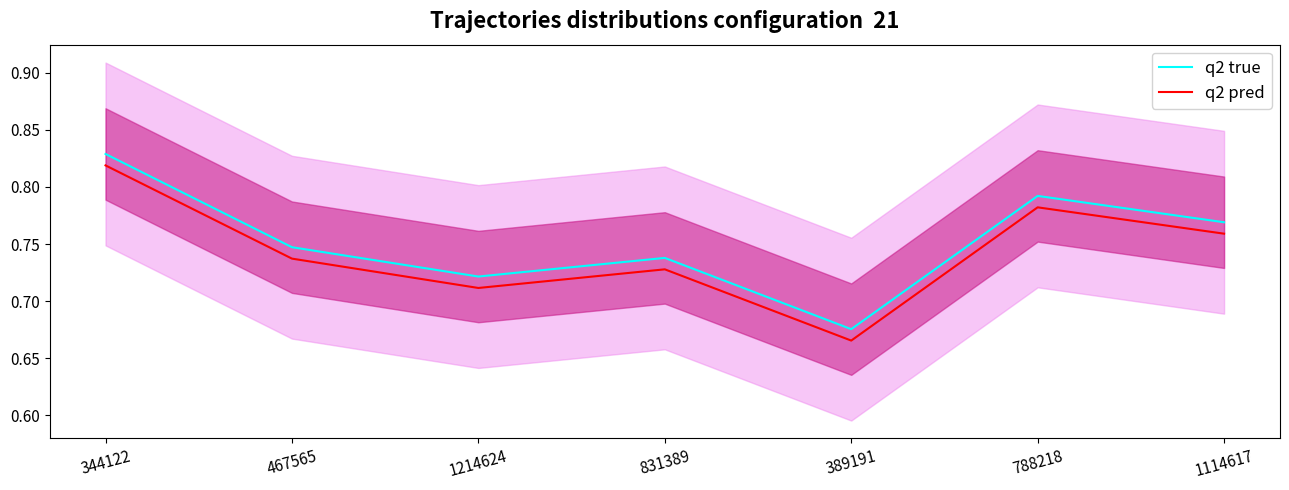

Reading right to left, list all the values displayed in this chart.

q2 true: 0.8	0.8	0.7	0.7	0.7	0.7	0.8
q2 pred: 0.8	0.8	0.7	0.7	0.7	0.7	0.8